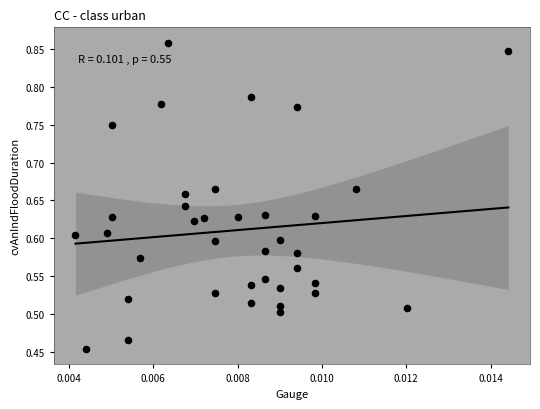

What is the range of Y values (max minus min)?

0.4